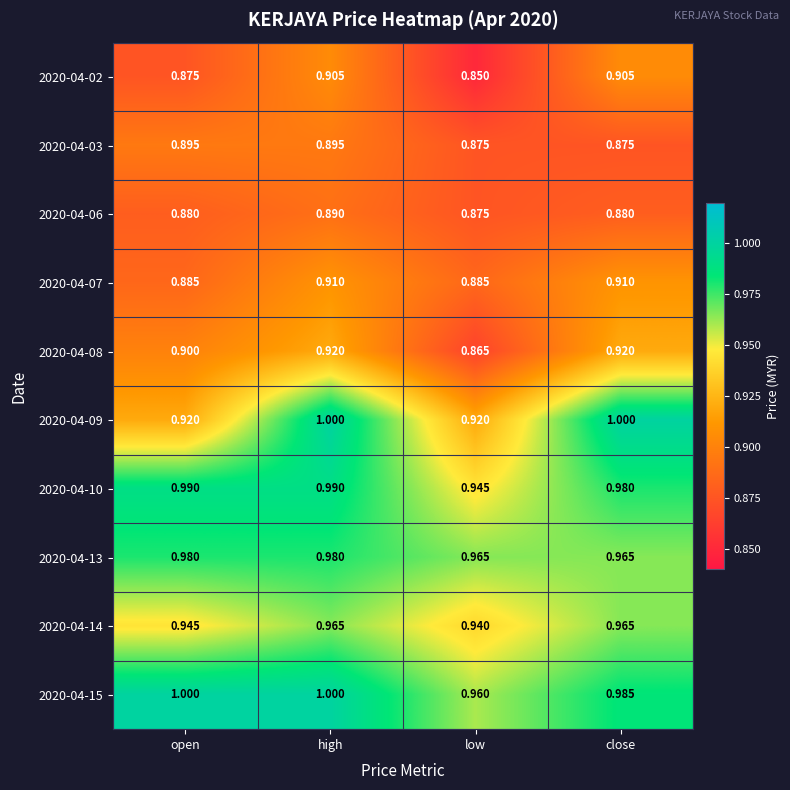

Is the value of 2020-04-03 at close greater than the value of 2020-04-10 at close?

No